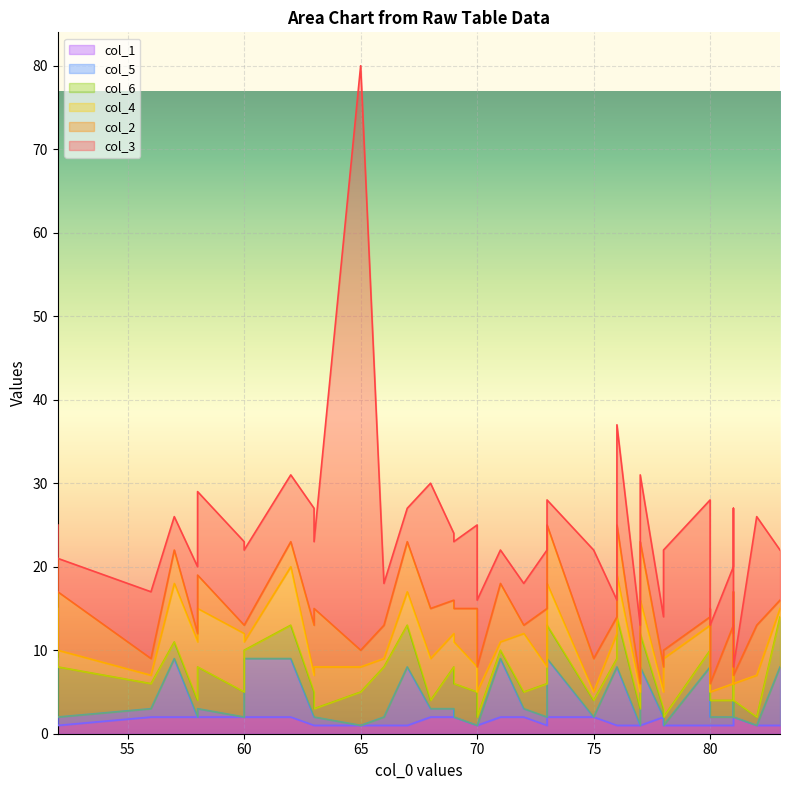

True or false: col_5 has more than 0 points higher than both neighbors.

True